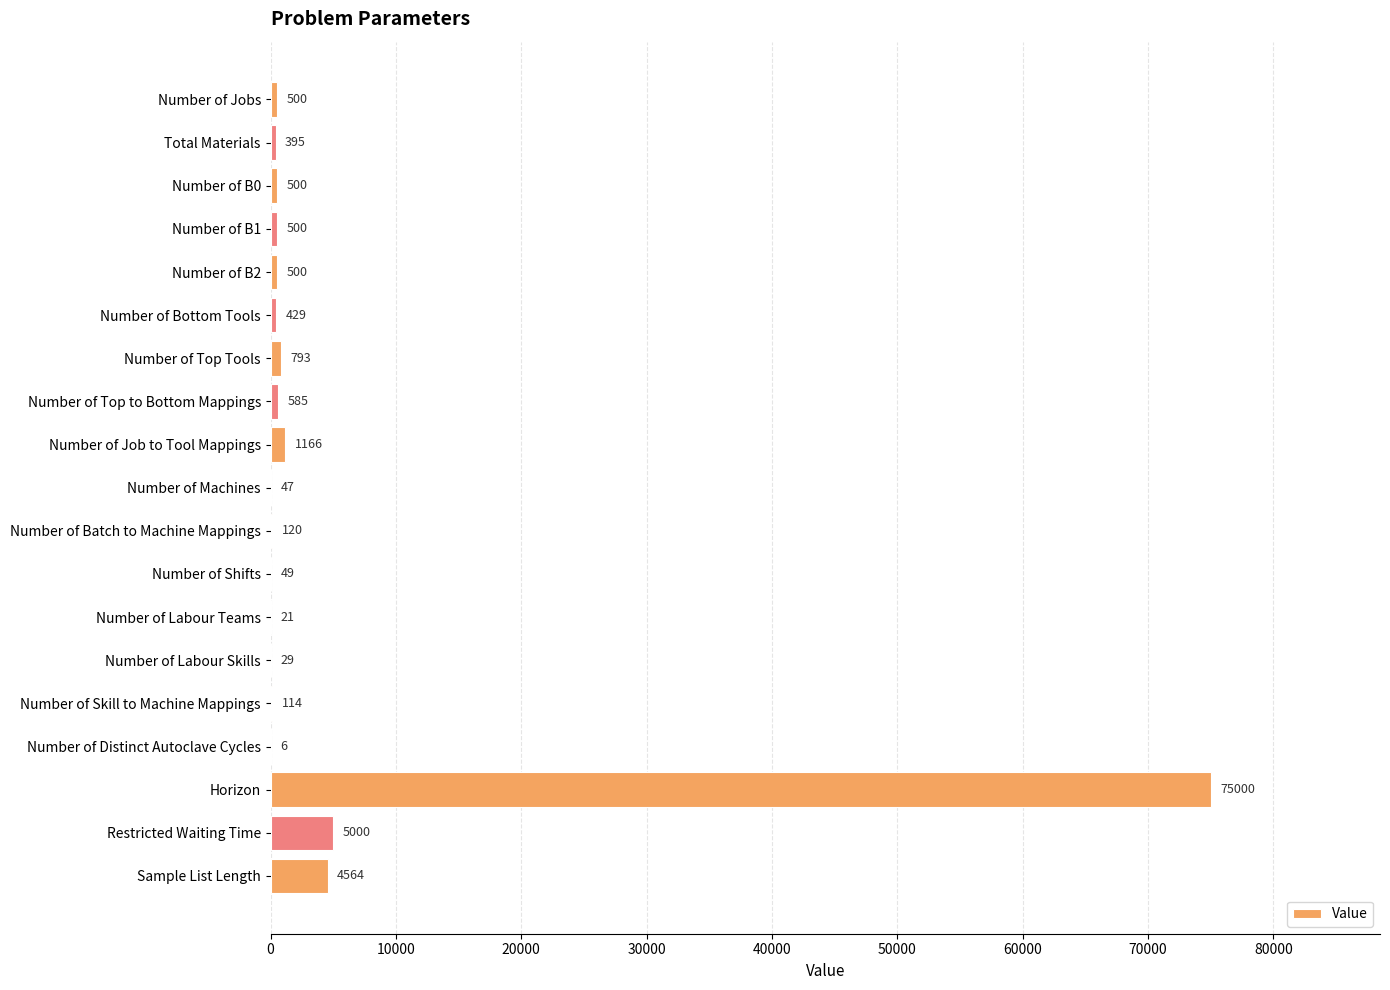

Between Sample List Length and Number of B2, which is larger?

Sample List Length